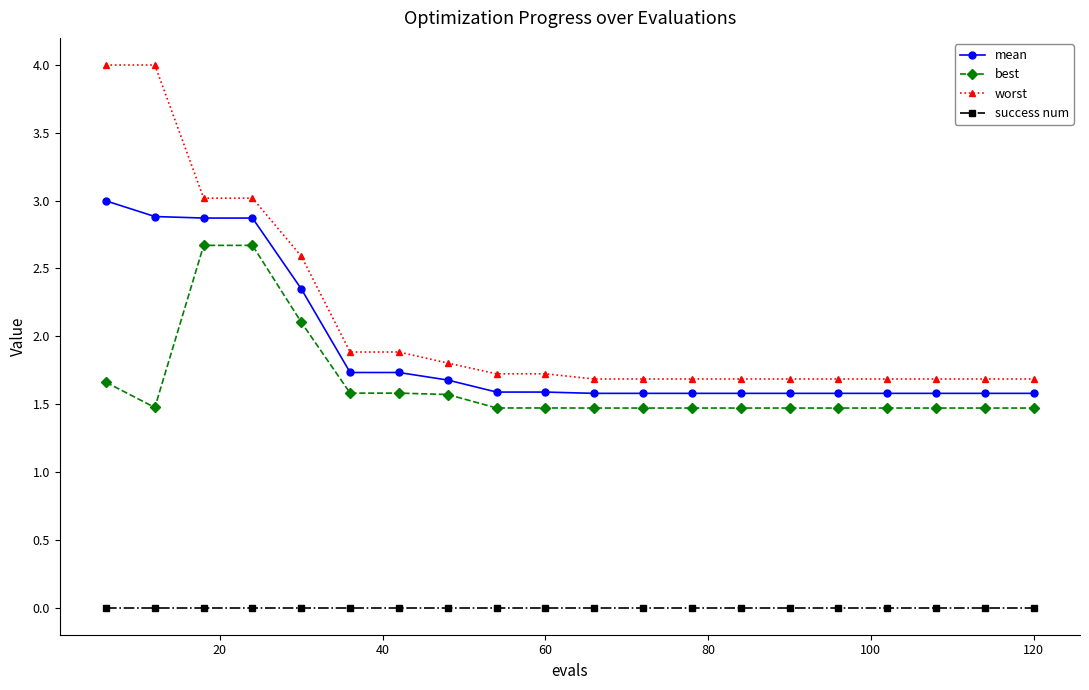

Rank the series by their maximum value, from lowest to highest.

success num, best, mean, worst